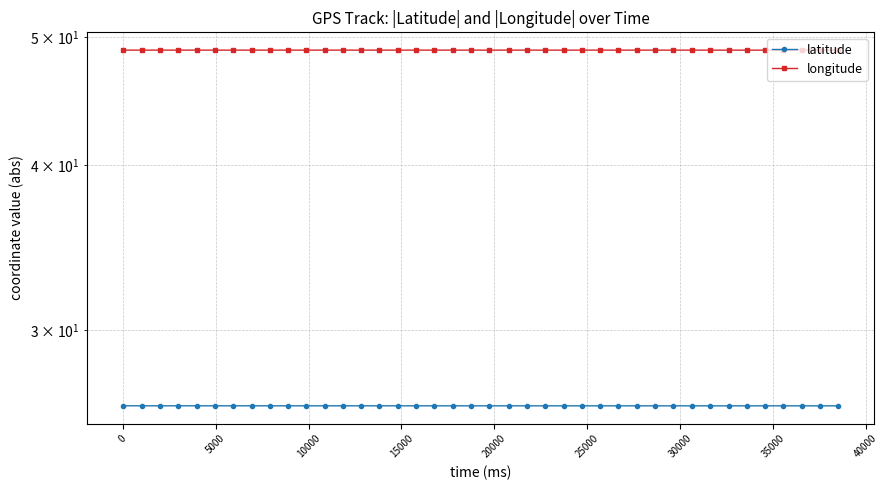

What is the value of the latitude point at the 15th from the left?

26.3